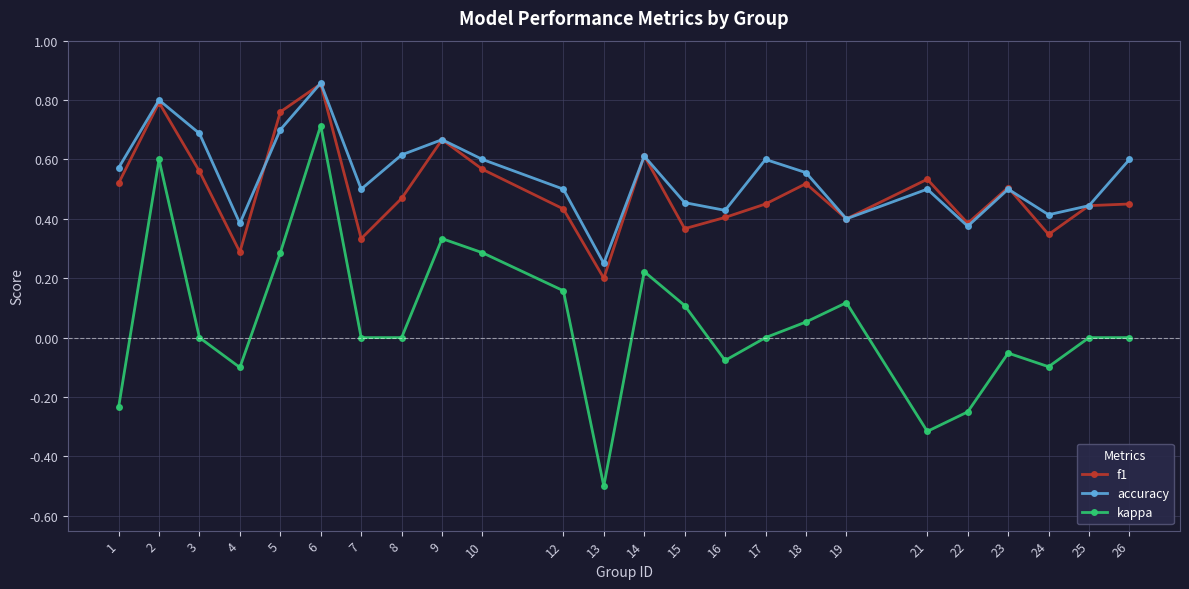

Between 1 and 2, which series saw the biggest shift?

kappa